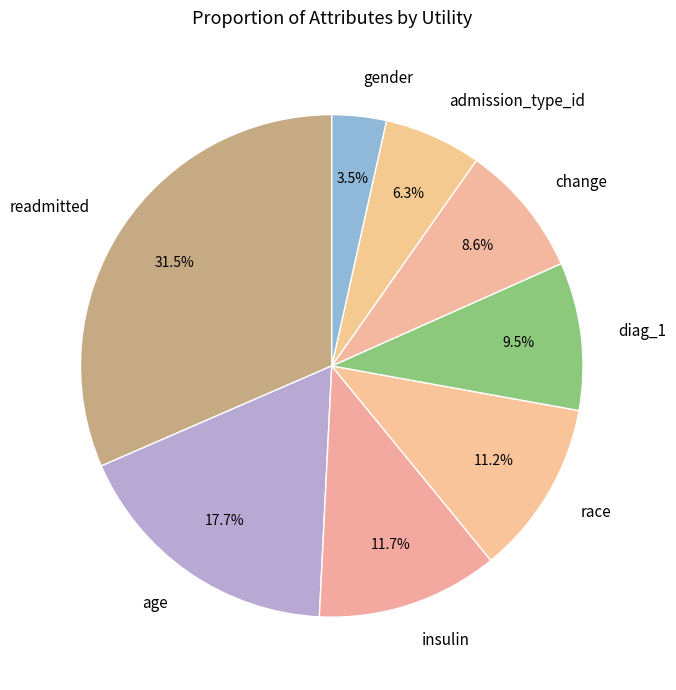

Between age and admission_type_id, which is larger?

age